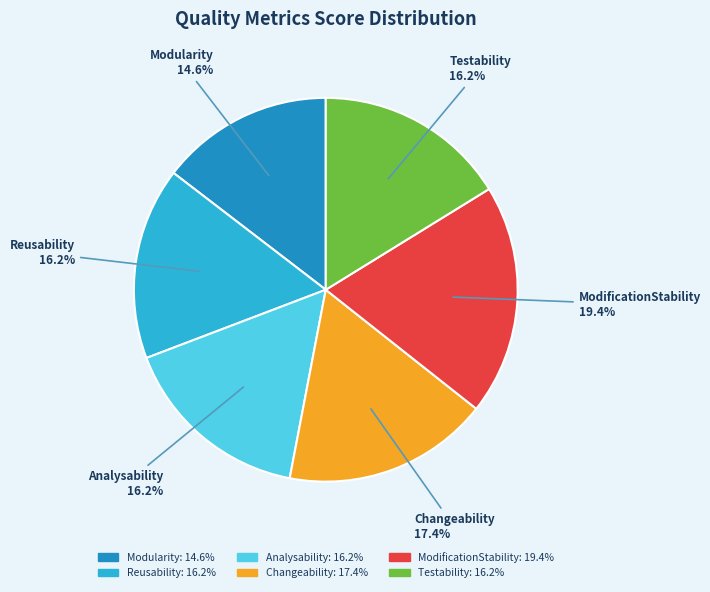

True or false: Testability accounts for 5% of the total.

False